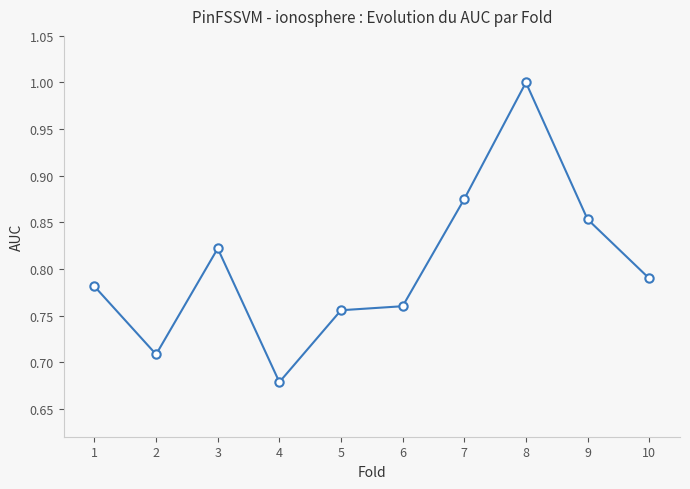

Does the chart have visible grid lines?

No